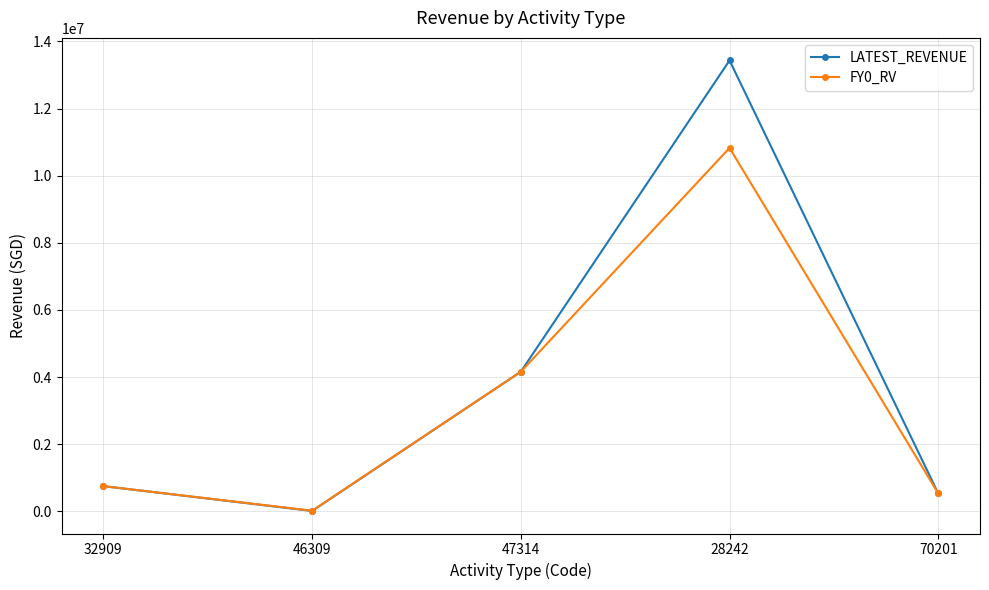

True or false: FY0_RV has a value of 528798.0 at 70201.

True